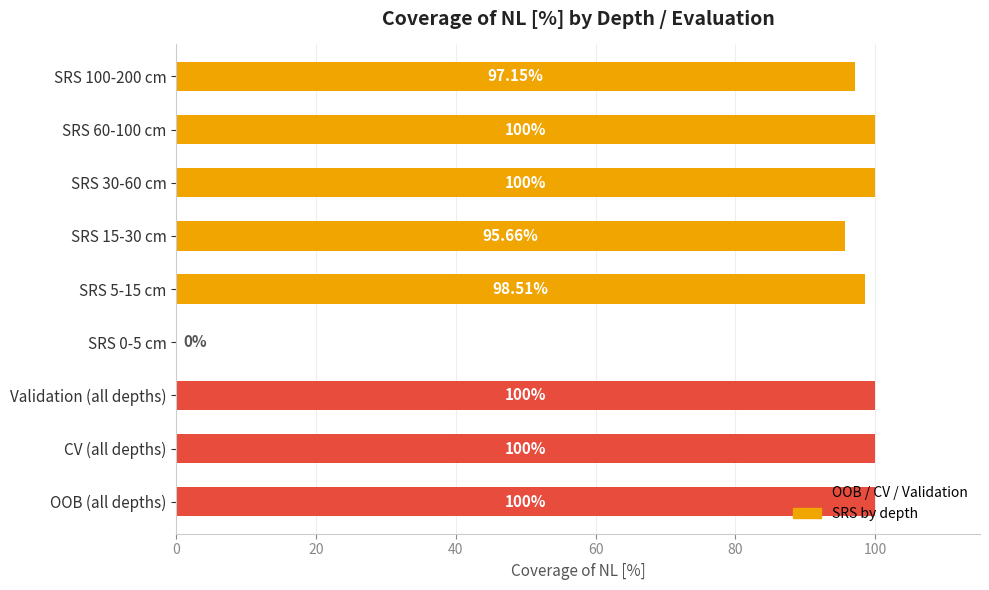

Are the bars grouped side by side (vs. stacked)?

No